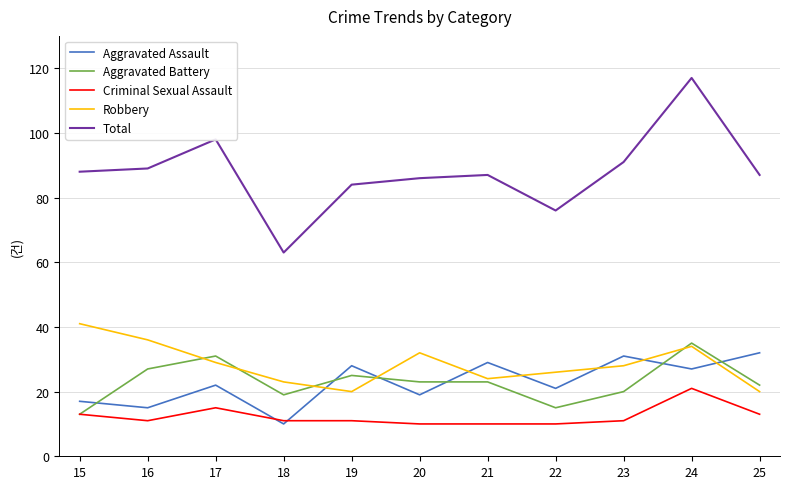

What is the smallest value displayed?

10